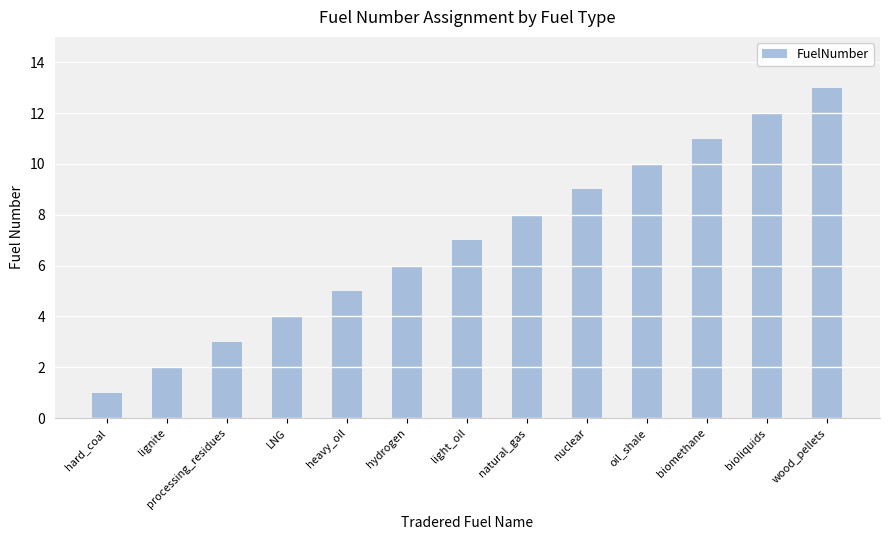

What is the label of the 3rd bar from the right?

biomethane